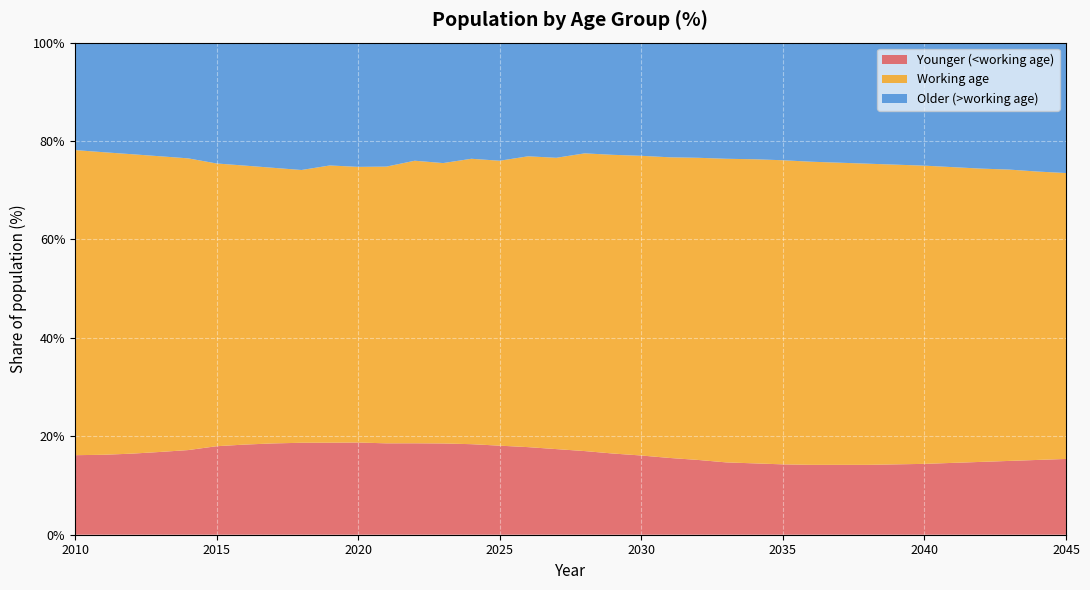

Reading left to right, what are all the values shown in this chart?

younger: 16.2	16.2	16.5	16.8	17.2	18.0	18.3	18.6	18.7	18.7	18.7	18.6	18.6	18.5	18.4	18.1	17.8	17.4	17.0	16.5	16.1	15.6	15.2	14.7	14.5	14.3	14.2	14.2	14.2	14.3	14.4	14.6	14.8	15.0	15.2	15.4
in: 62.0	61.5	60.9	60.1	59.3	57.5	56.7	56.0	55.4	56.3	56.0	56.2	57.4	57.0	58.0	57.9	59.1	59.2	60.5	60.7	60.9	61.1	61.4	61.7	61.8	61.8	61.6	61.4	61.2	60.9	60.6	60.1	59.6	59.2	58.6	58.1
older: 21.8	22.3	22.7	23.1	23.5	24.6	25.0	25.4	25.9	25.0	25.2	25.2	24.0	24.5	23.6	24.0	23.1	23.4	22.5	22.8	23.0	23.3	23.4	23.6	23.7	23.9	24.2	24.4	24.6	24.8	25.0	25.3	25.6	25.8	26.2	26.5